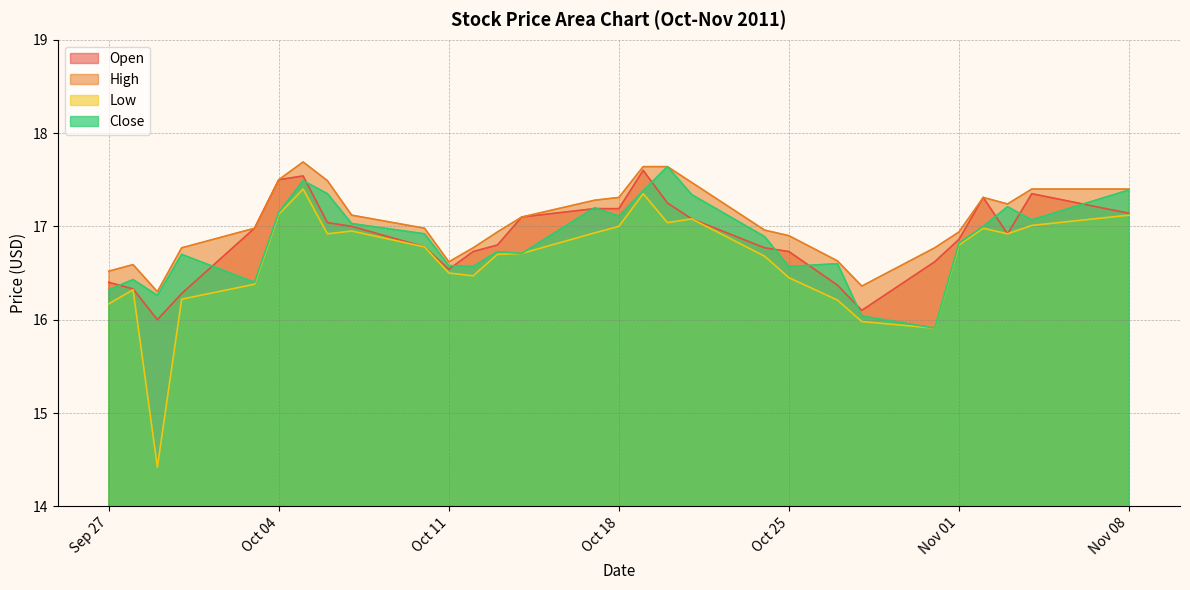

Reading left to right, transcribe all the data shown in this chart.

Open: 16.4	16.3	16.0	16.3	17.0	17.5	17.5	17.0	17.0	16.8	16.5	16.7	16.8	17.1	17.2	17.2	17.6	17.2	17.1	16.8	16.7	16.4	16.1	16.6	16.9	17.3	16.9	17.4	17.1
High: 16.5	16.6	16.3	16.8	17.0	17.5	17.7	17.5	17.1	17.0	16.6	16.8	16.9	17.1	17.3	17.3	17.6	17.6	17.5	17.0	16.9	16.6	16.4	16.8	16.9	17.3	17.2	17.4	17.4
Low: 16.2	16.3	14.4	16.2	16.4	17.1	17.4	16.9	16.9	16.8	16.5	16.5	16.7	16.7	16.9	17.0	17.4	17.0	17.1	16.7	16.4	16.2	16.0	15.9	16.8	17.0	16.9	17.0	17.1
Close: 16.3	16.4	16.3	16.7	16.4	17.1	17.5	17.4	17.0	16.9	16.6	16.6	16.7	16.7	17.2	17.1	17.4	17.6	17.3	16.9	16.6	16.6	16.0	15.9	16.8	17.0	17.2	17.1	17.4